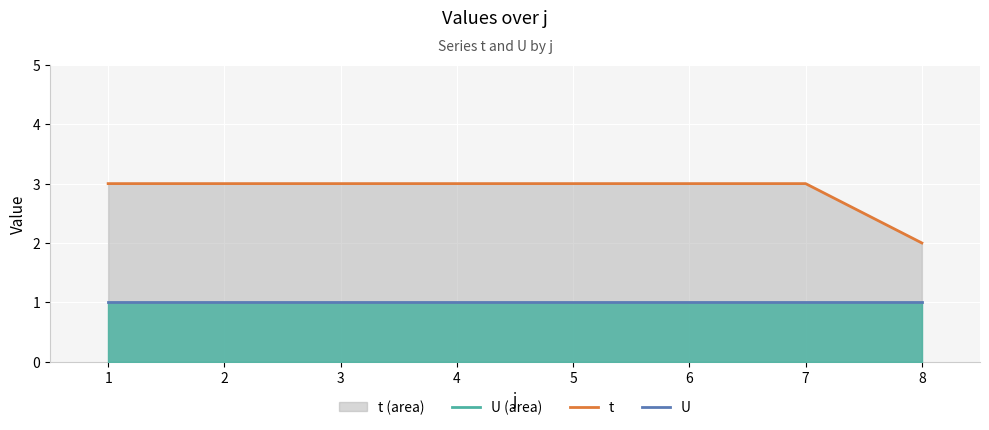

What is the sum of all t (line) values?

23